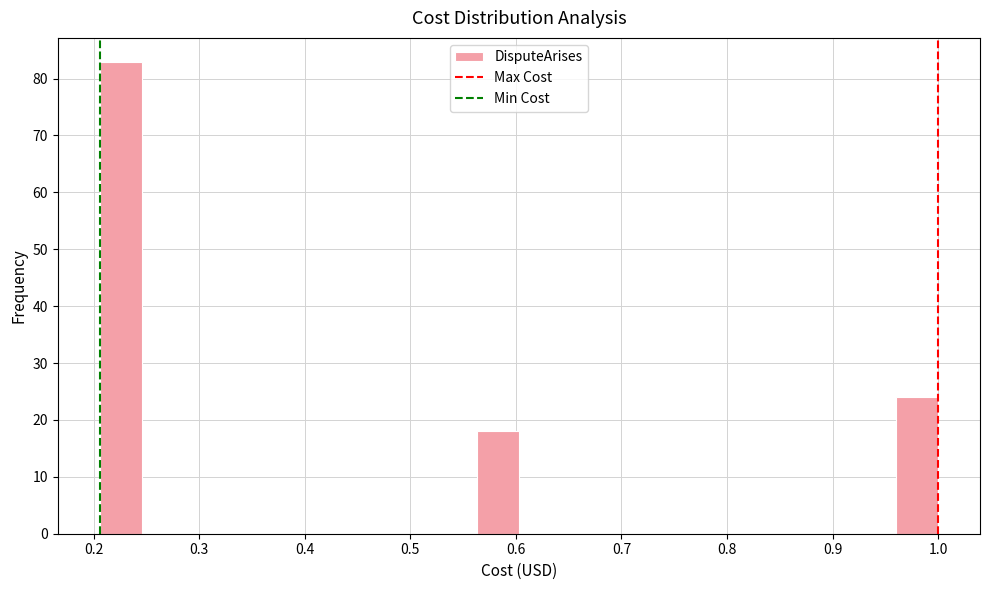

Read against the x-axis, roughly where is the centre of the tallest bar?

0.23